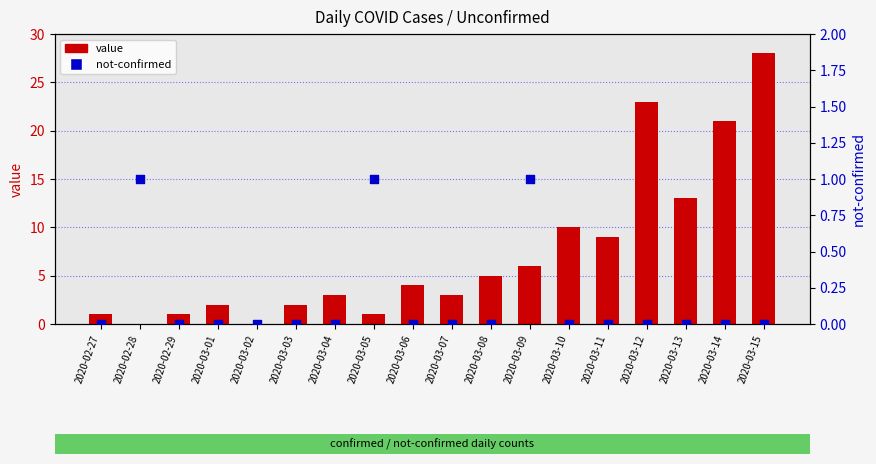

Which series contains the highest Y value?

value